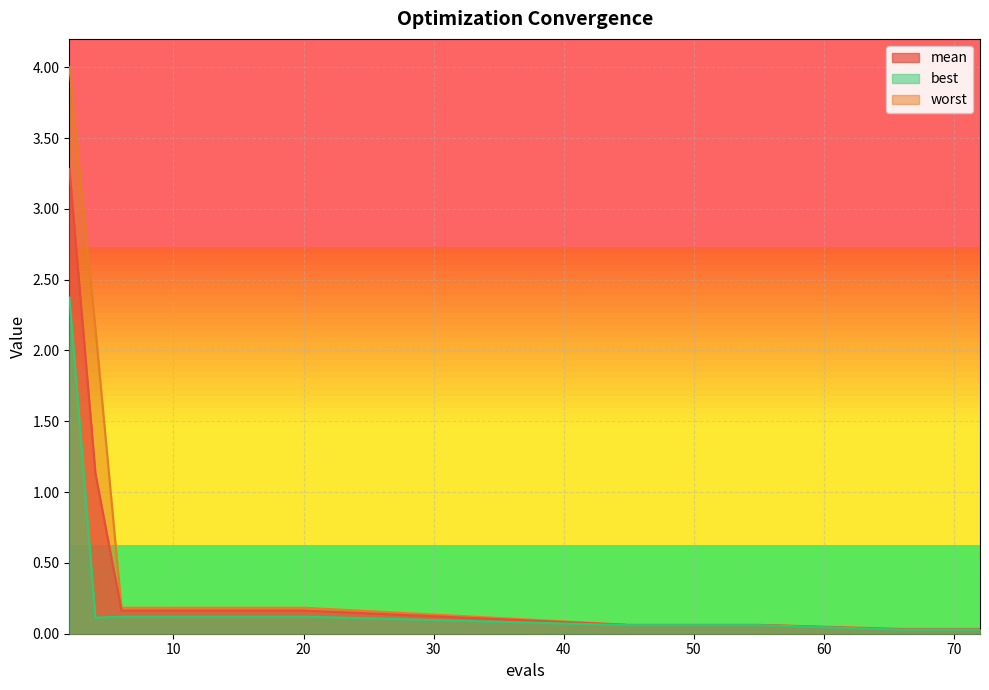

Reading left to right, transcribe all the data shown in this chart.

mean: 3.3	1.1	0.2	0.2	0.2	0.2	0.2	0.2	0.2	0.2	0.1	0.1	0.1	0.1	0.0	0.0	0.0	0.0	0.0
best: 2.4	0.1	0.1	0.1	0.1	0.1	0.1	0.1	0.1	0.1	0.1	0.1	0.1	0.1	0.0	0.0	0.0	0.0	0.0
worst: 4.0	2.2	0.2	0.2	0.2	0.2	0.2	0.2	0.2	0.2	0.1	0.1	0.1	0.1	0.0	0.0	0.0	0.0	0.0